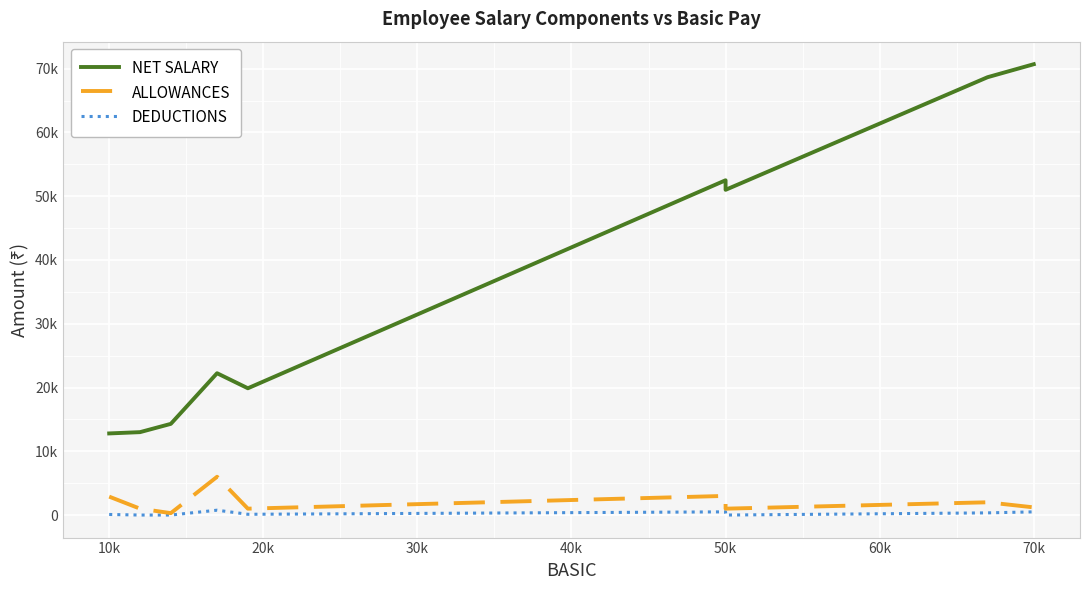

Is this an area chart (filled region under the line)?

No